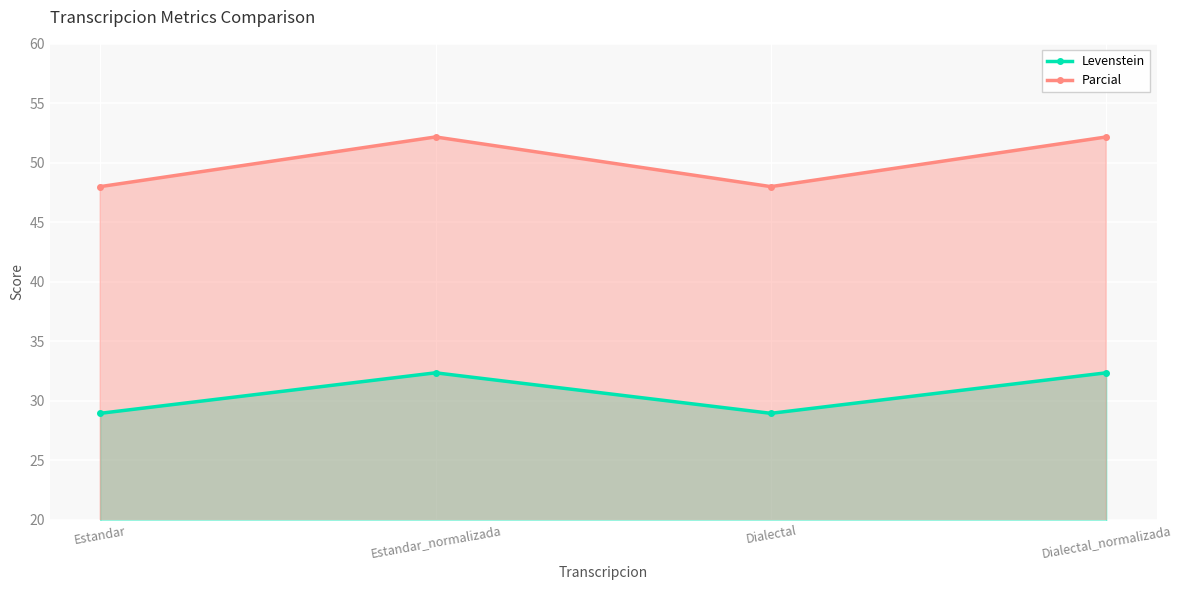

What is the sum of all Levenstein values?

122.6